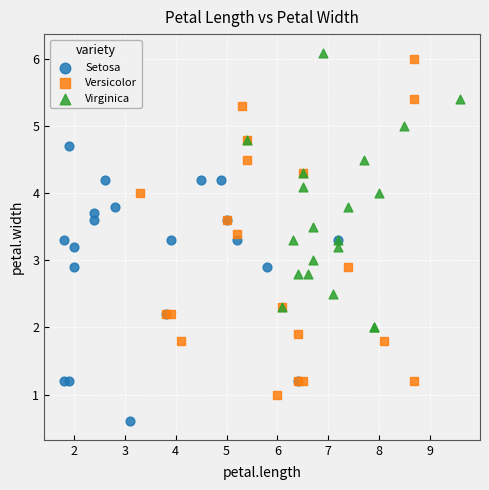

Which series has the widest spread of Y values?

Versicolor